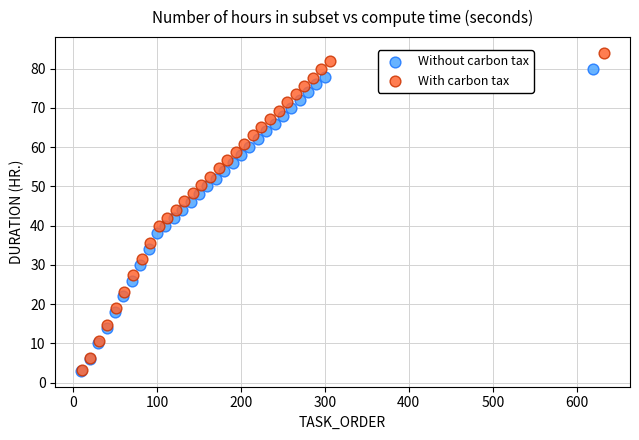

Which series has the widest spread of Y values?

With carbon tax